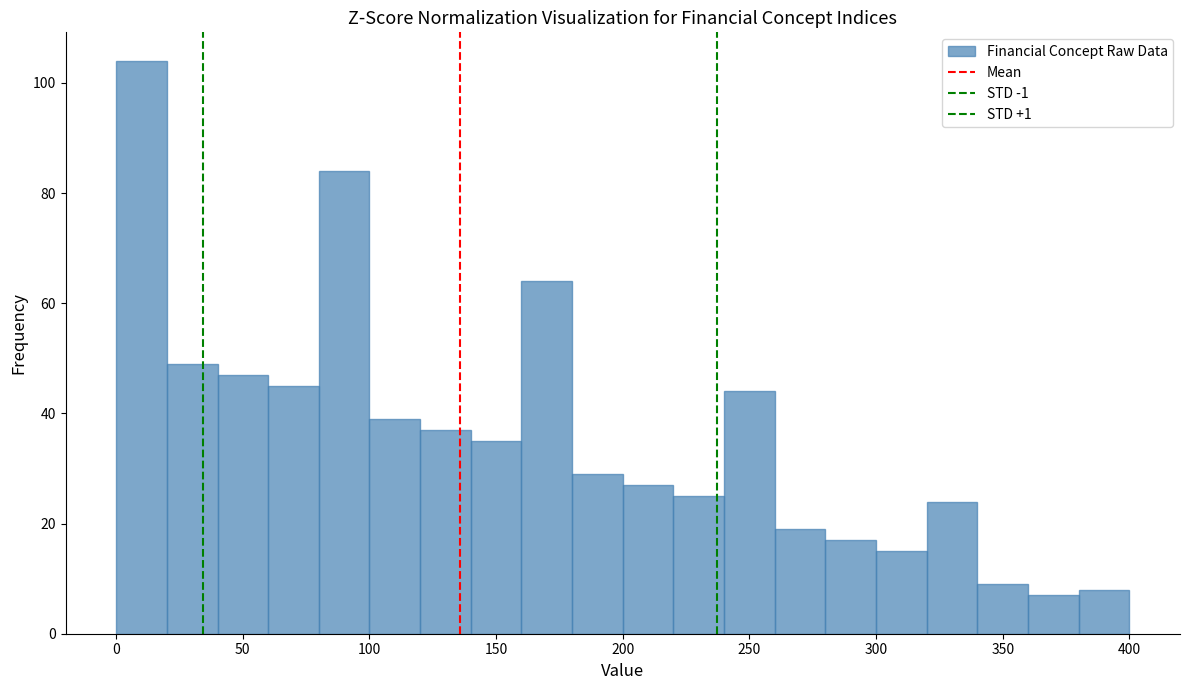

Reading left to right, list every bar in this chart as the range it spans on the x-axis followed by its height. The values are not printed on the chart, so give them approximately, as read against the axis.

0 to 20: 104
20 to 40: 50
40 to 60: 48
60 to 80: 46
80 to 100: 84
100 to 120: 40
120 to 140: 38
140 to 160: 36
160 to 180: 64
180 to 200: 30
200 to 220: 28
220 to 240: 26
240 to 260: 44
260 to 280: 20
280 to 300: 18
300 to 320: 16
320 to 340: 24
340 to 360: 10
360 to 380: 8
380 to 400: 8